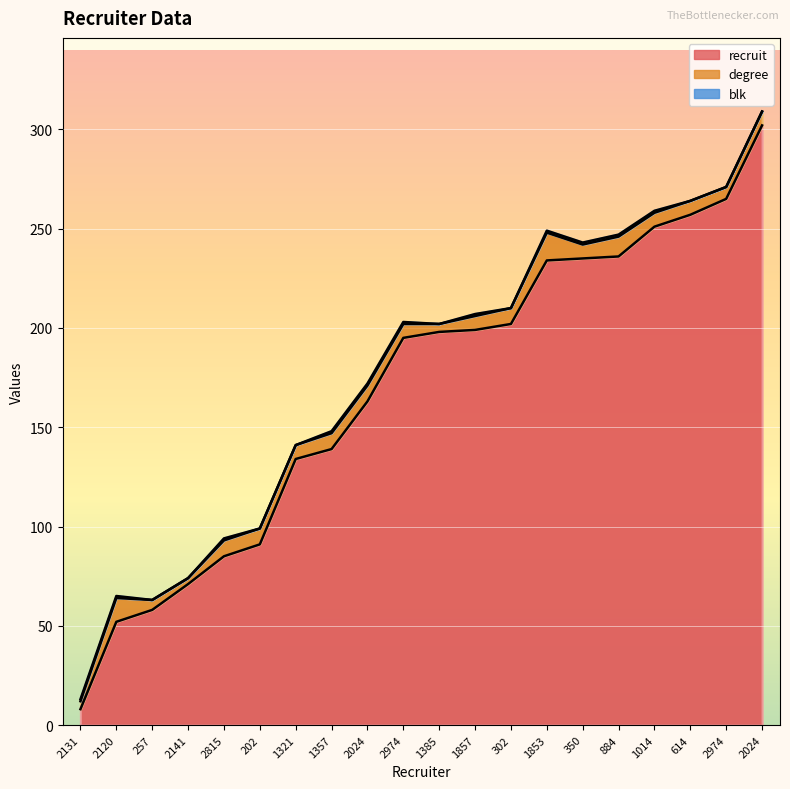

True or false: recruit has more than 1 interior local peaks.

False